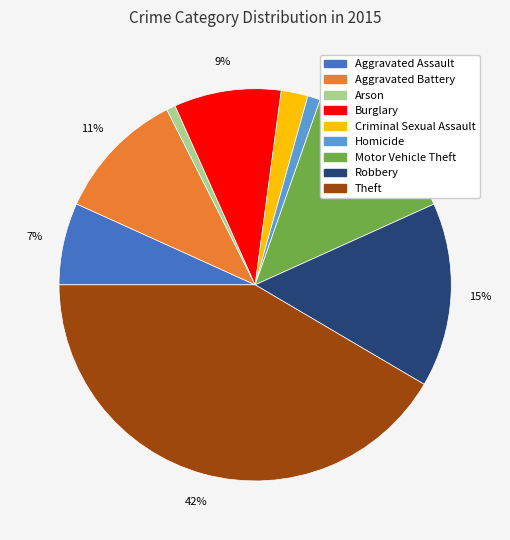

To the nearest percent, what is the difference between the Robbery and Motor Vehicle Theft slice percentages?

2%